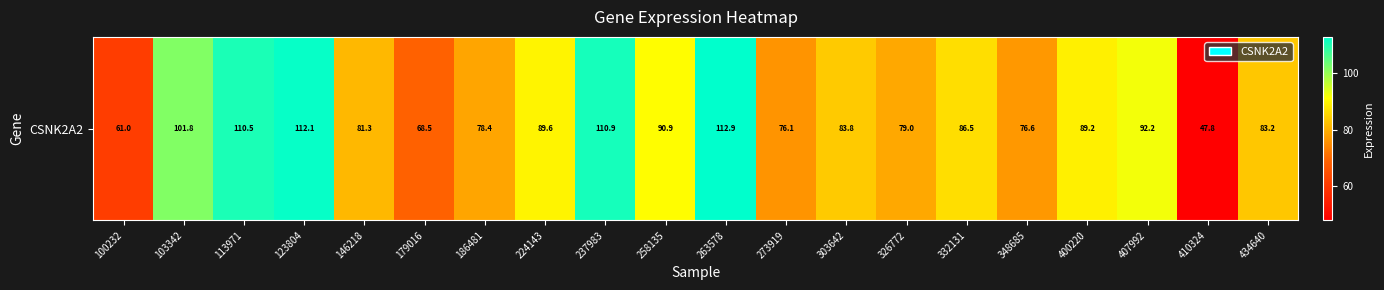

What is the difference between the maximum and second lowest values?

51.9